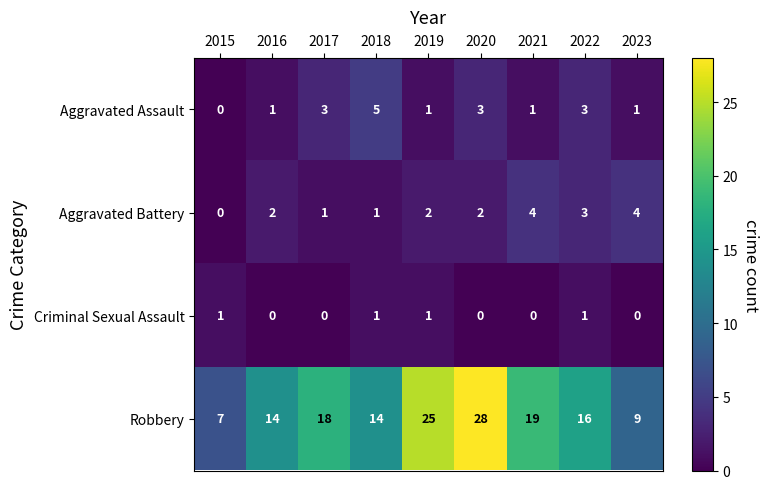

What is the sum of all Aggravated Battery values?

19